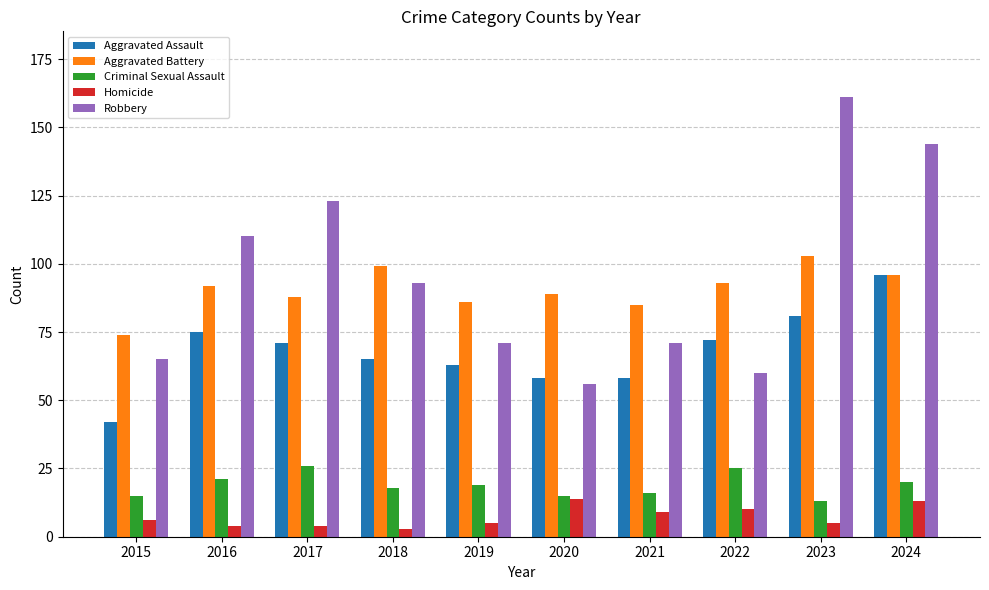

What is the maximum value for Aggravated Assault?

96